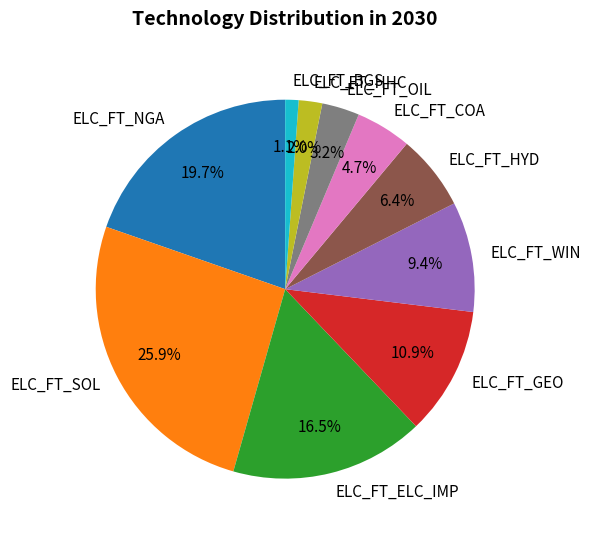

True or false: ELC_FT_SOL accounts for 19% of the total.

False